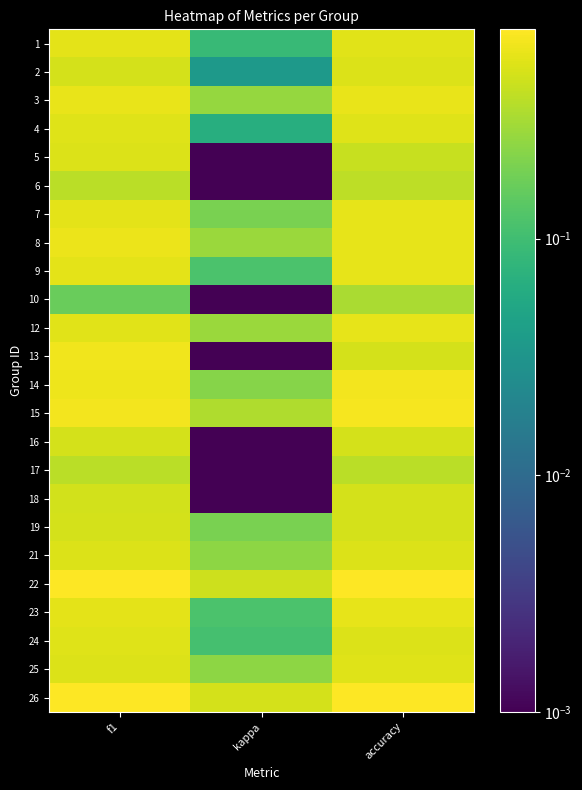

Reading left to right, transcribe all the data shown in this chart.

1: f1=0.6	kappa=0.1	accuracy=0.6
2: f1=0.5	kappa=0.0	accuracy=0.5
3: f1=0.6	kappa=0.3	accuracy=0.6
4: f1=0.6	kappa=0.1	accuracy=0.6
5: f1=0.5	kappa=0.0	accuracy=0.4
6: f1=0.4	kappa=0.0	accuracy=0.4
7: f1=0.6	kappa=0.2	accuracy=0.6
8: f1=0.6	kappa=0.3	accuracy=0.6
9: f1=0.6	kappa=0.1	accuracy=0.6
10: f1=0.2	kappa=0.0	accuracy=0.3
12: f1=0.6	kappa=0.3	accuracy=0.6
13: f1=0.7	kappa=0.0	accuracy=0.5
14: f1=0.6	kappa=0.2	accuracy=0.7
15: f1=0.7	kappa=0.3	accuracy=0.7
16: f1=0.5	kappa=0.0	accuracy=0.5
17: f1=0.4	kappa=0.0	accuracy=0.4
18: f1=0.5	kappa=0.0	accuracy=0.5
19: f1=0.5	kappa=0.2	accuracy=0.5
21: f1=0.5	kappa=0.2	accuracy=0.5
22: f1=0.8	kappa=0.5	accuracy=0.8
23: f1=0.6	kappa=0.1	accuracy=0.6
24: f1=0.5	kappa=0.1	accuracy=0.5
25: f1=0.5	kappa=0.3	accuracy=0.6
26: f1=0.8	kappa=0.5	accuracy=0.8